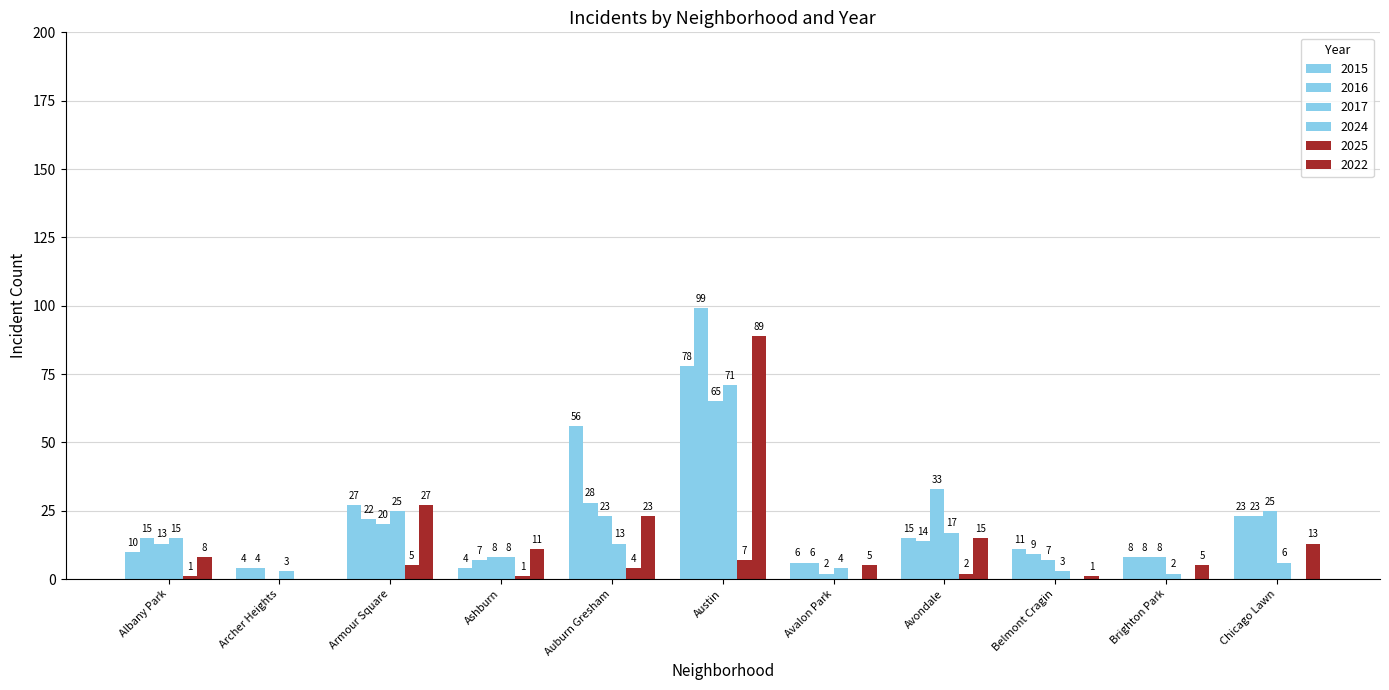

At which label is 2017 closest to 32?

Avondale